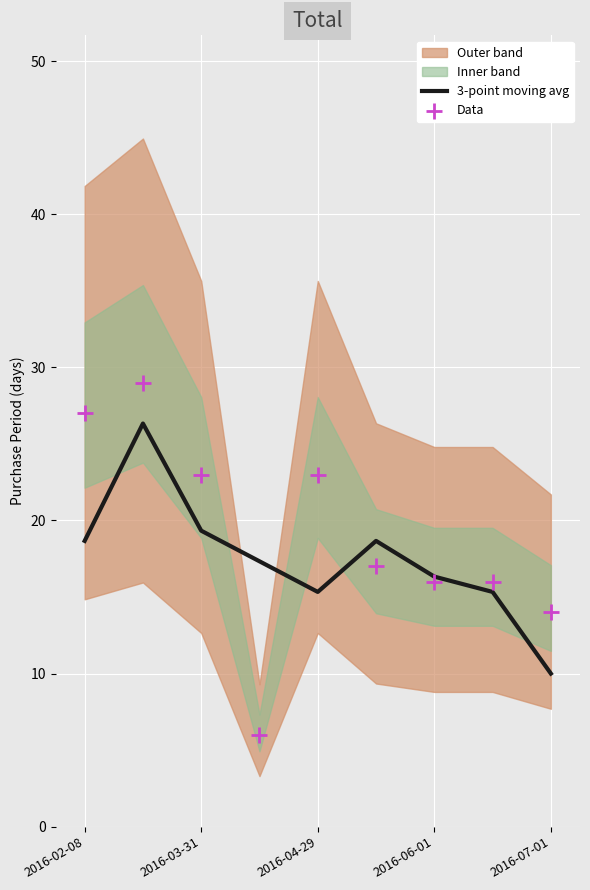

What is the lowest value of the 3-point moving avg series?

10.0